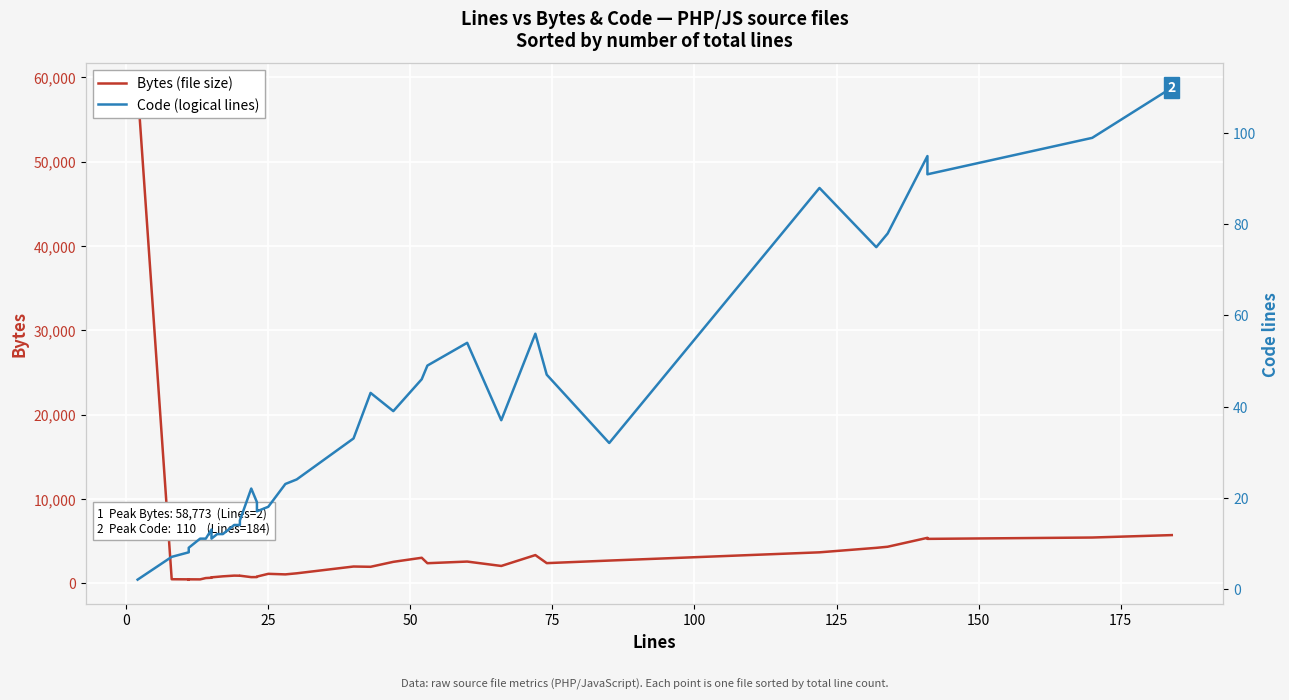

How many interior local valleys does the Code (logical lines) series have?

6